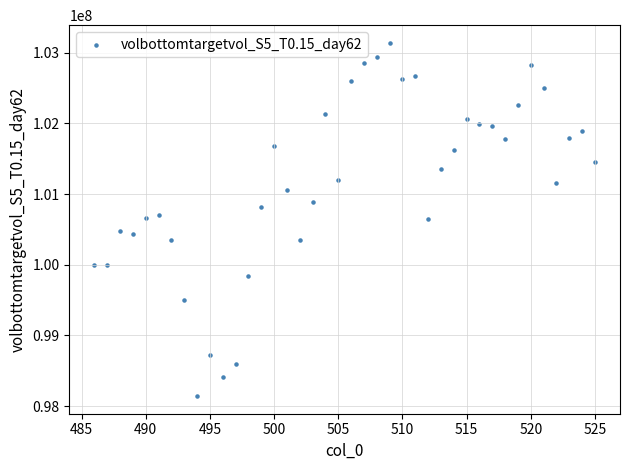

What is the range of X values (max minus min)?

39.0